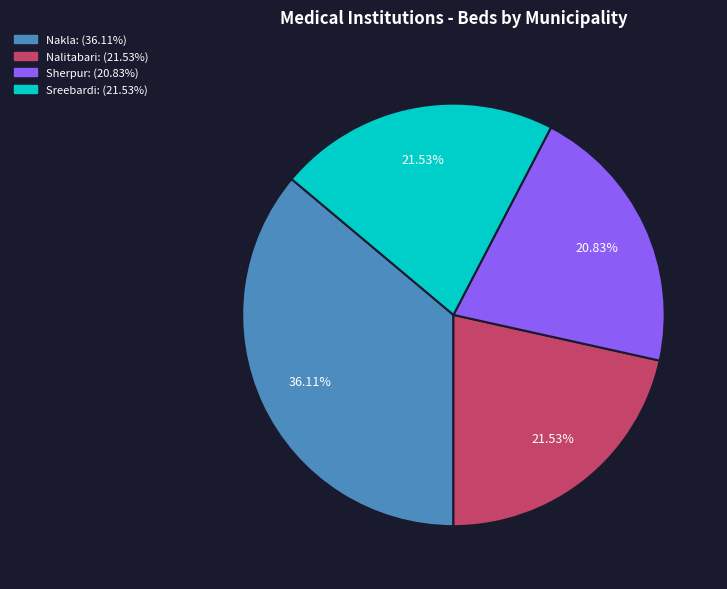

What is the total percentage of Sreebardi and Sherpur?

42.4%